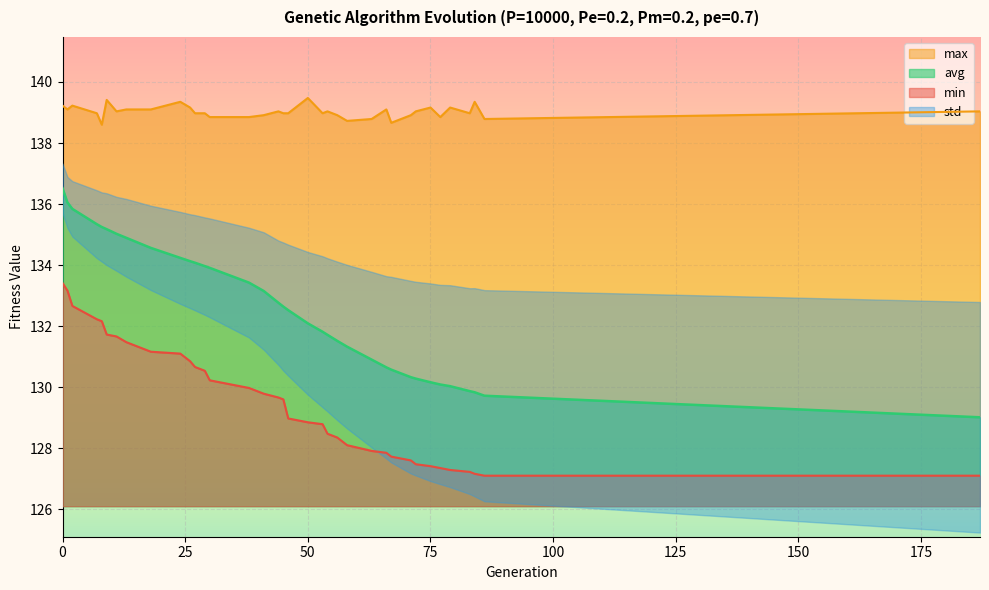

What is the value of the avg point at the 25th from the left?

130.9